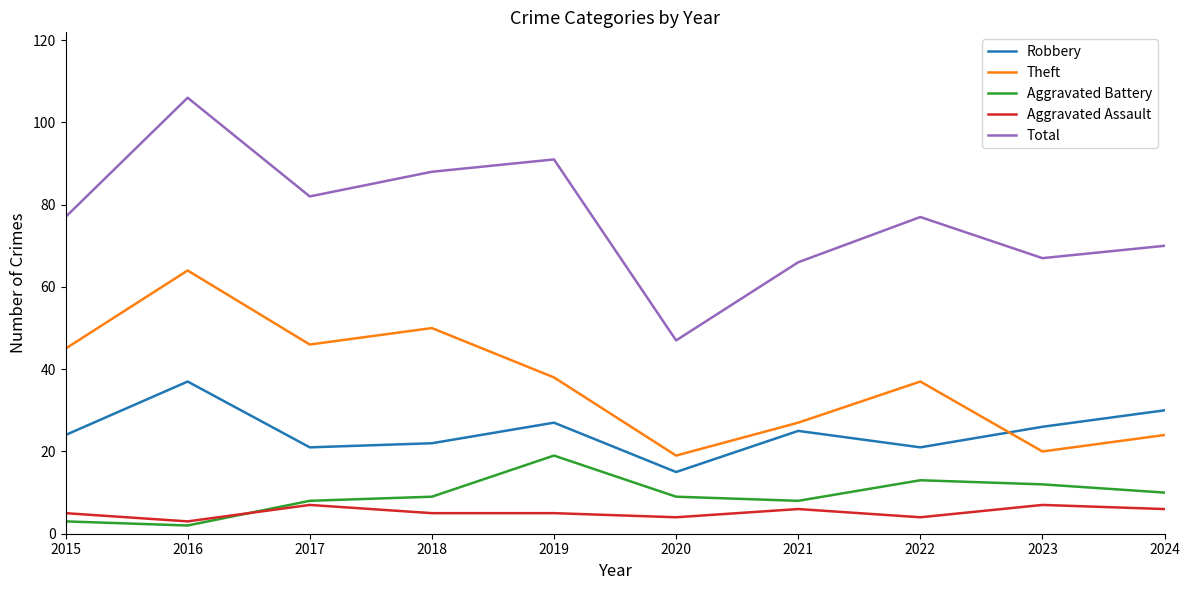

At which category is the sum across all series the highest?

2016